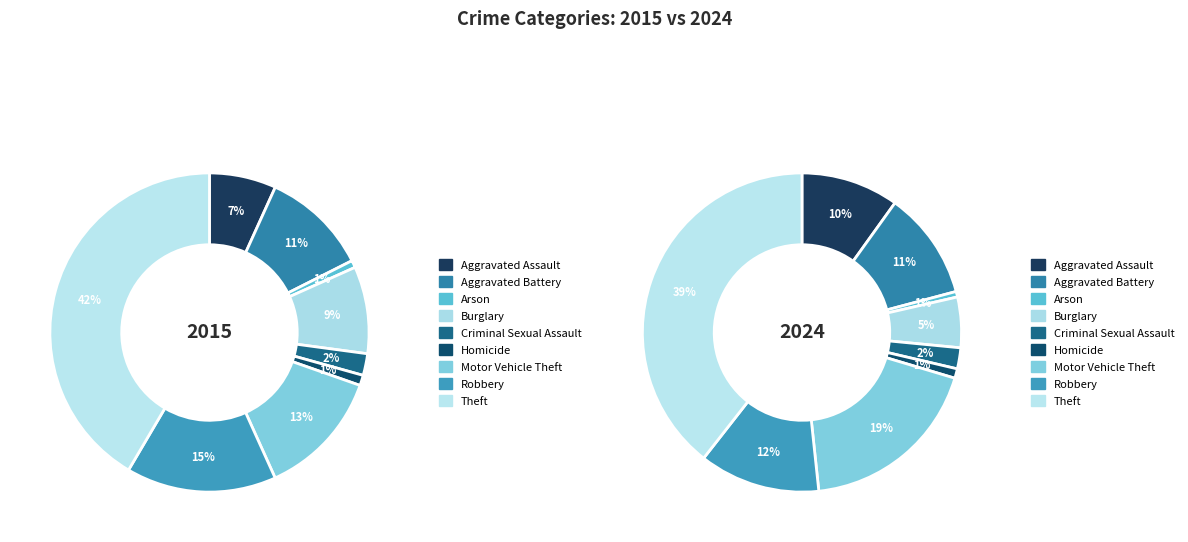

What is the smallest slice in the pie chart?

Arson